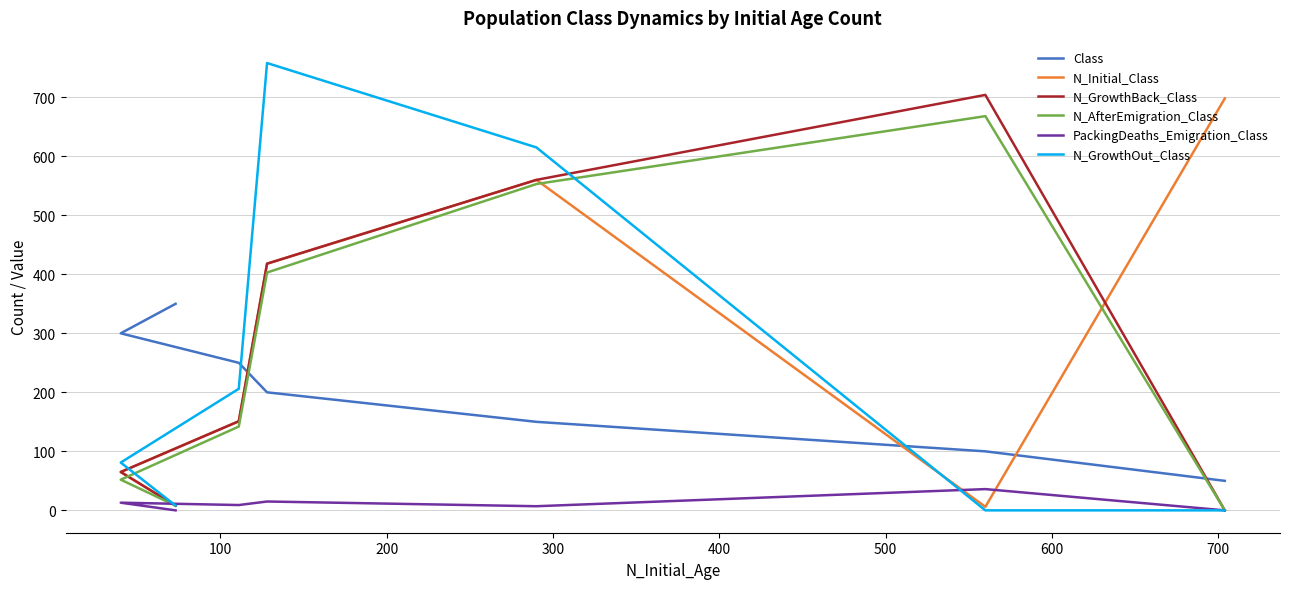

What is the highest value of the N_GrowthOut_Class series?

758